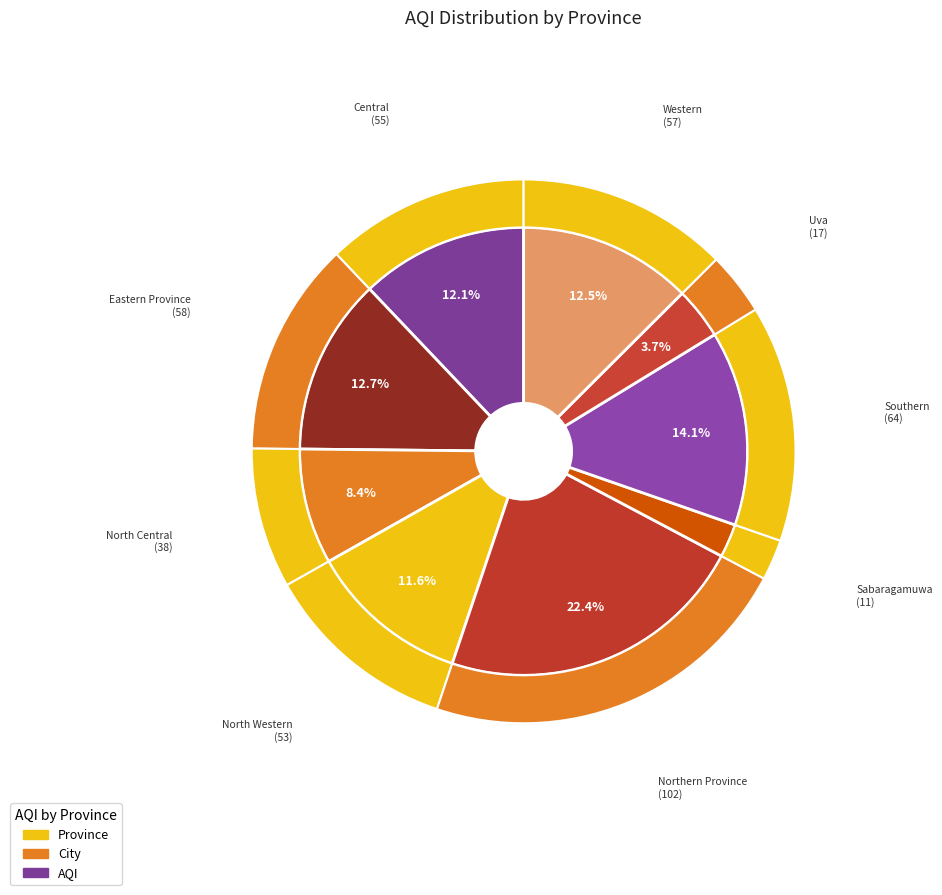

Combined, what portion of the pie is Central and North Central?

20.4%